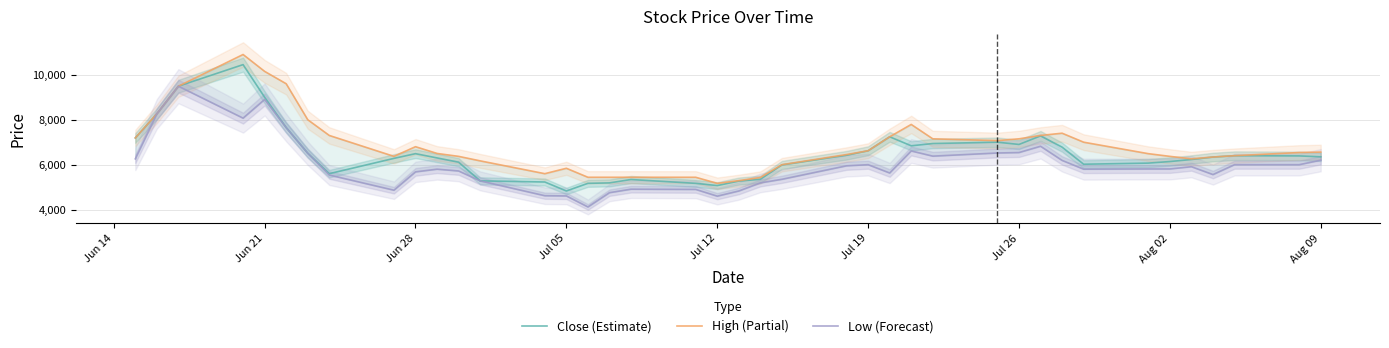

What is the highest value of the Close (Estimate) series?

10450